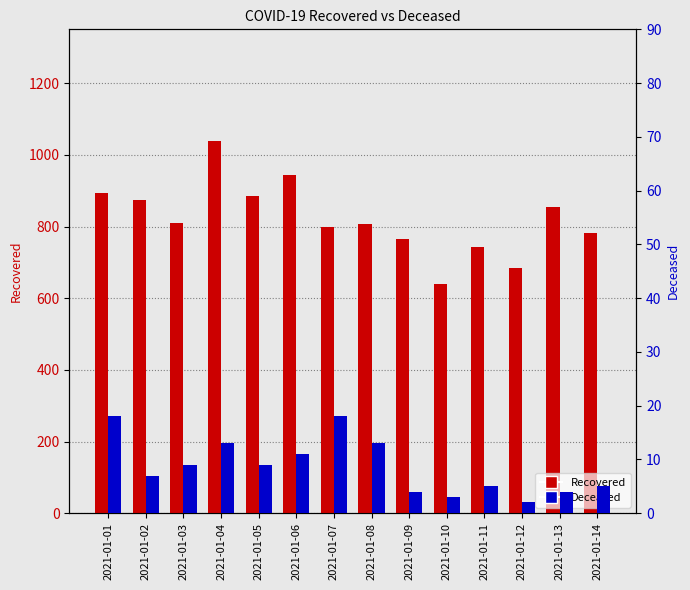

Is it true that Deceased equals 5 at 2021-01-08?

False